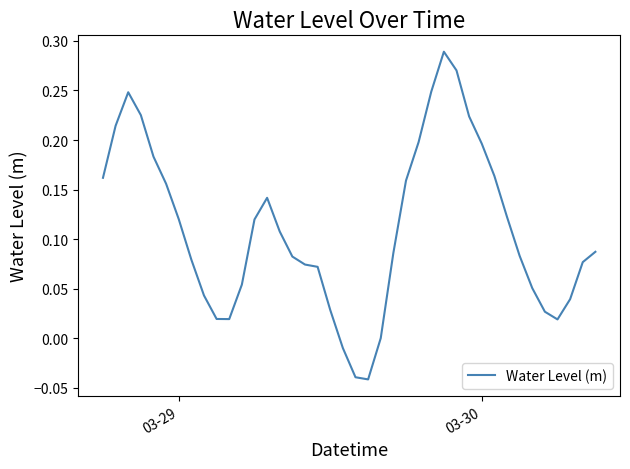

Is this an area chart (filled region under the line)?

No